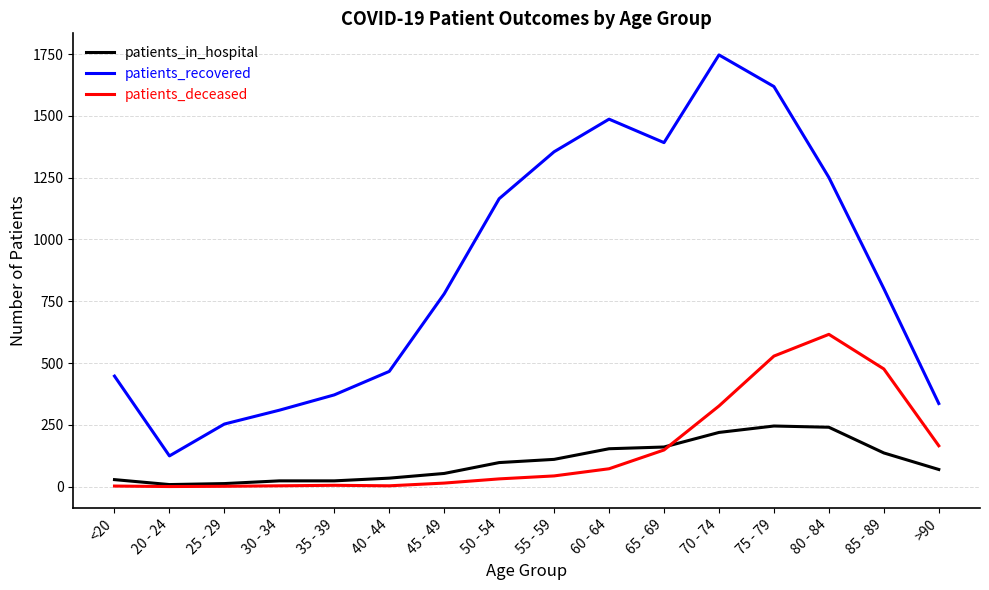

True or false: patients_deceased and patients_recovered cross at least once.

False